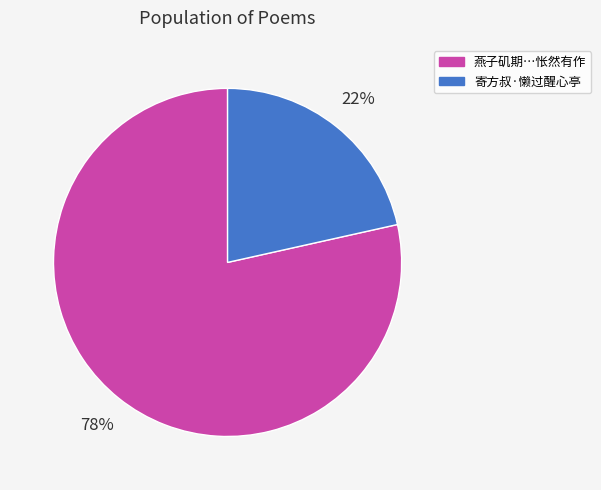

Is there a majority slice in this chart?

Yes